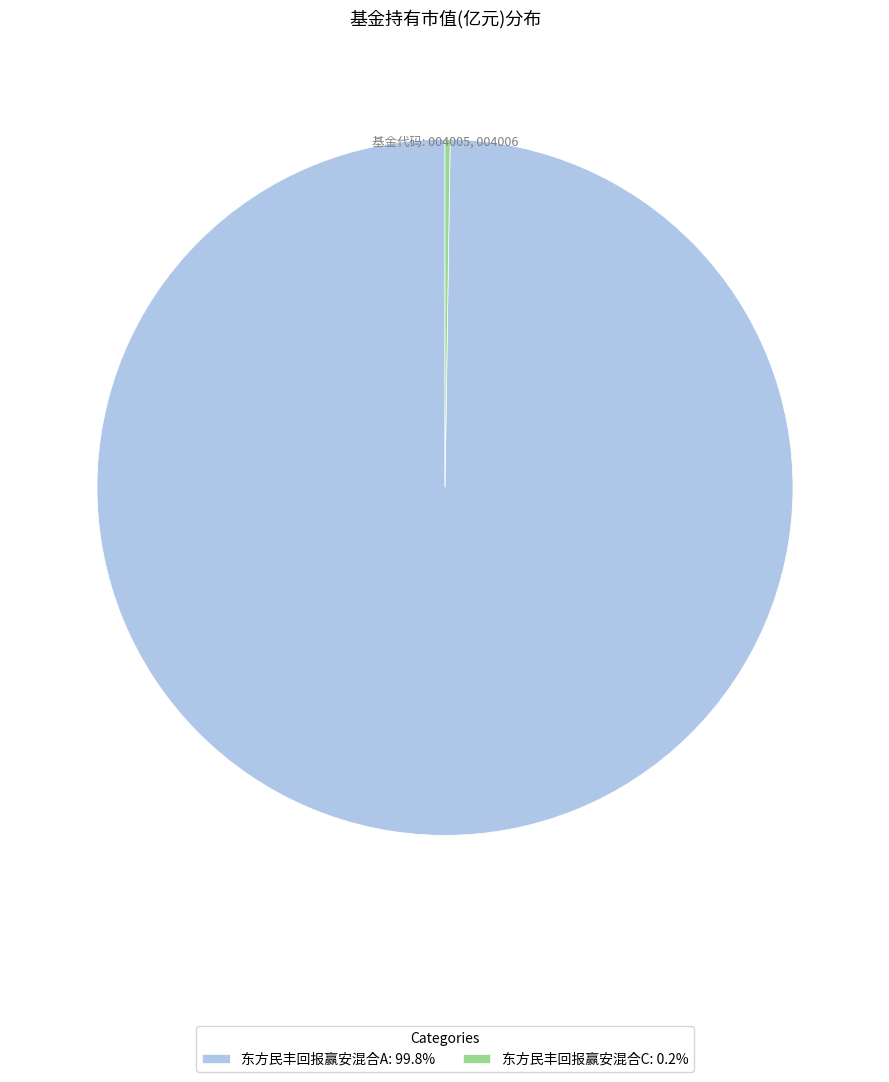

Is 东方民丰回报赢安混合A: 99.8% the majority of the pie?

Yes